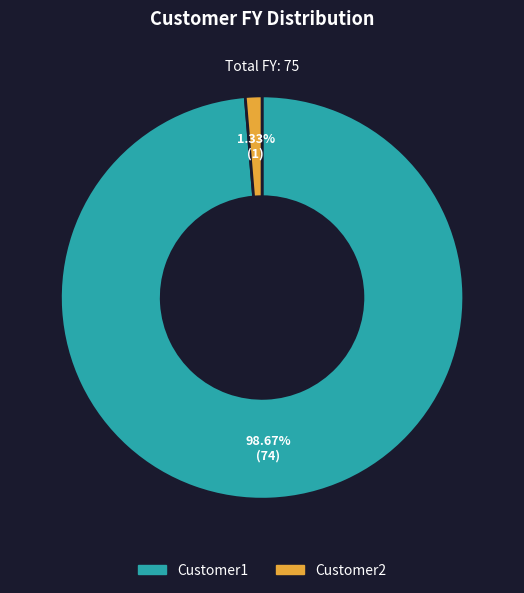

Which has a higher value, Customer1 or Customer2?

Customer1